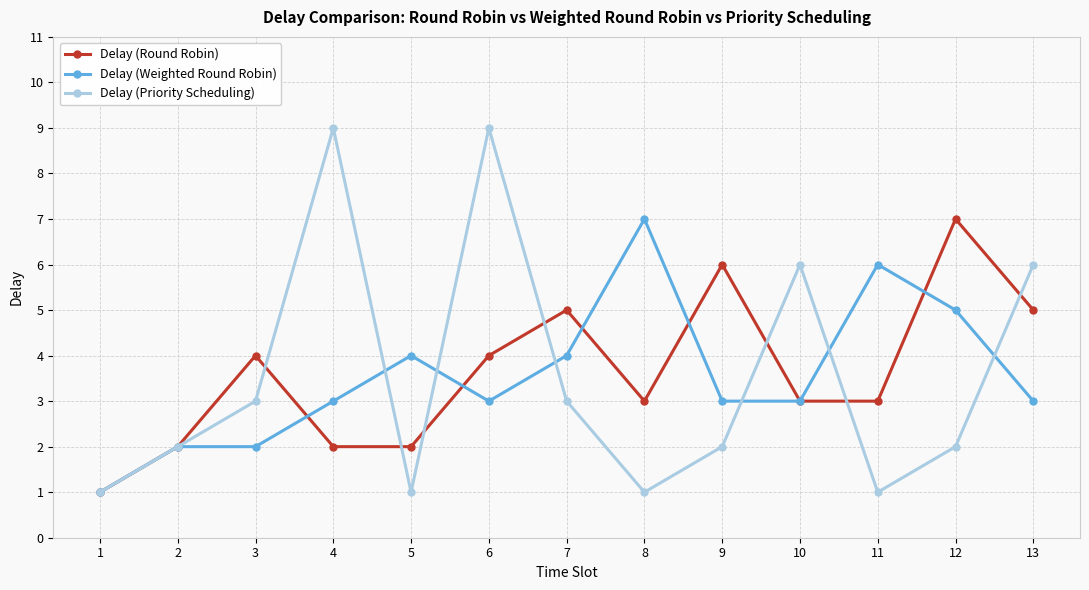

Reading left to right, extract all data points from this chart.

Delay (Round Robin): 1=1	2=2	3=4	4=2	5=2	6=4	7=5	8=3	9=6	10=3	11=3	12=7	13=5
Delay (Weighted Round Robin): 1=1	2=2	3=2	4=3	5=4	6=3	7=4	8=7	9=3	10=3	11=6	12=5	13=3
Delay (Priority Scheduling): 1=1	2=2	3=3	4=9	5=1	6=9	7=3	8=1	9=2	10=6	11=1	12=2	13=6